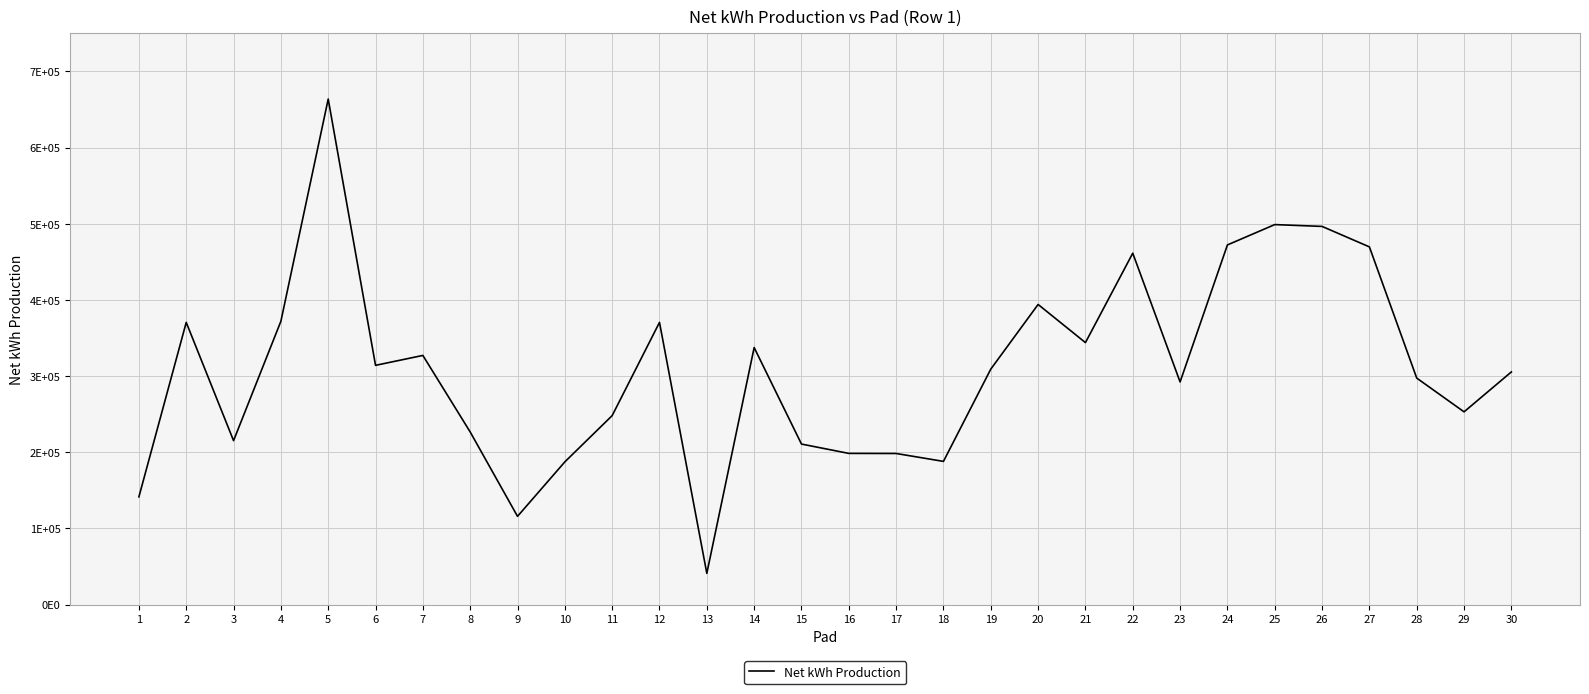

The chart shows a value of 672076 at 26. True or false?

False